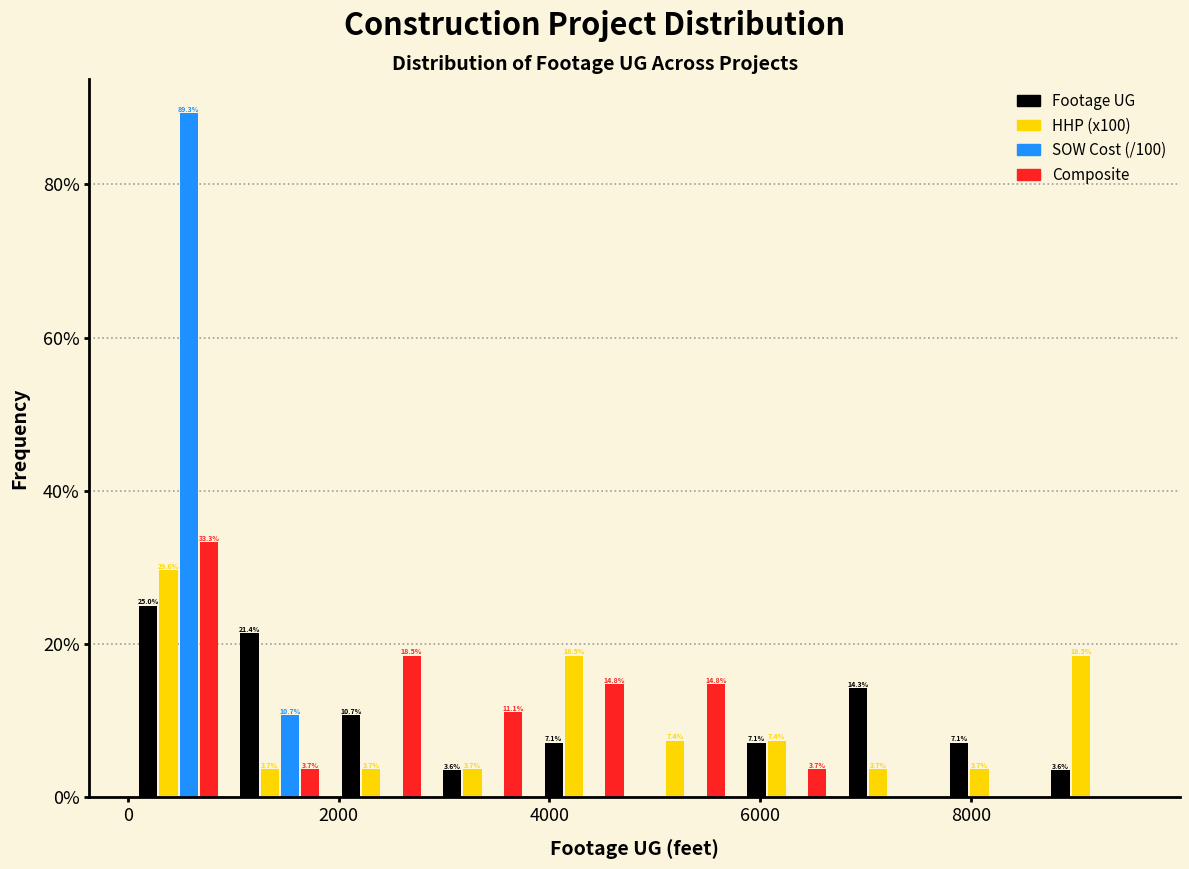

In the Footage UG series, which range on the x-axis has the tallest bar?

0 to 1000